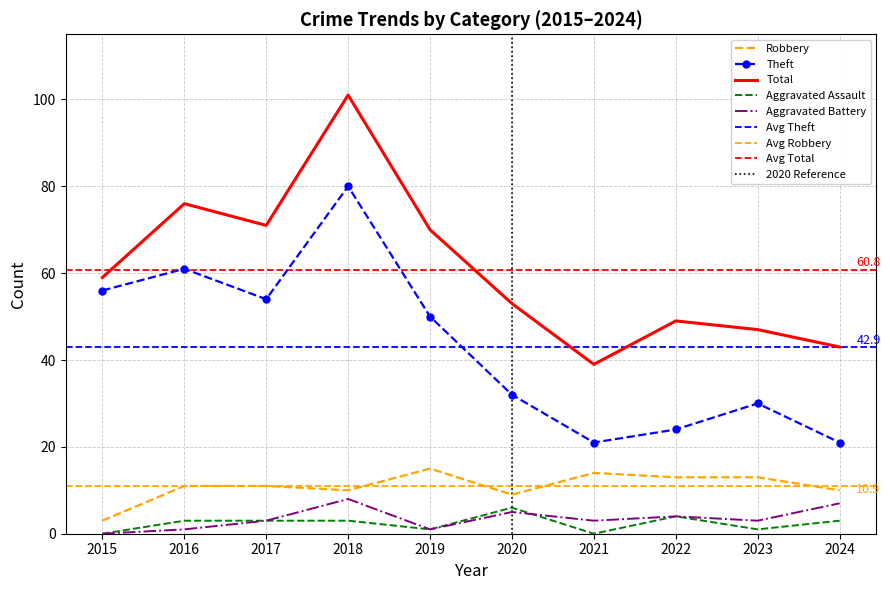

Where does the Robbery series first go above 11?

2019